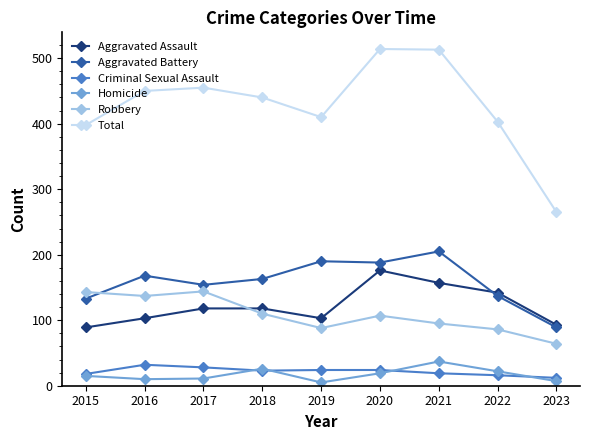

What is the difference between the maximum and minimum values in the Criminal Sexual Assault series?

20